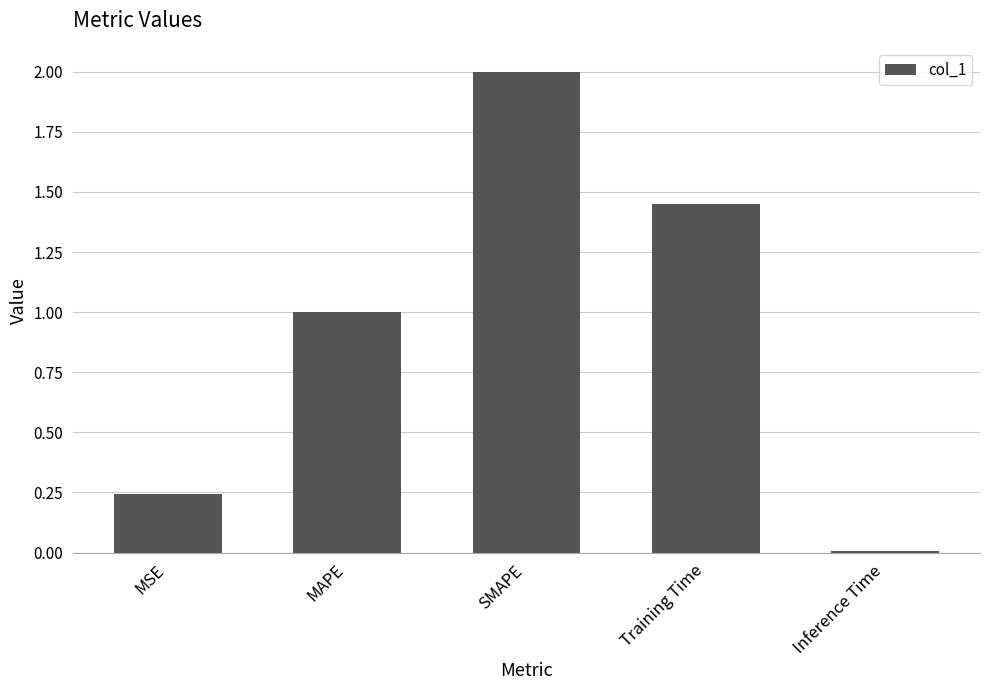

What is the difference between the values at Inference Time and MAPE?

1.0